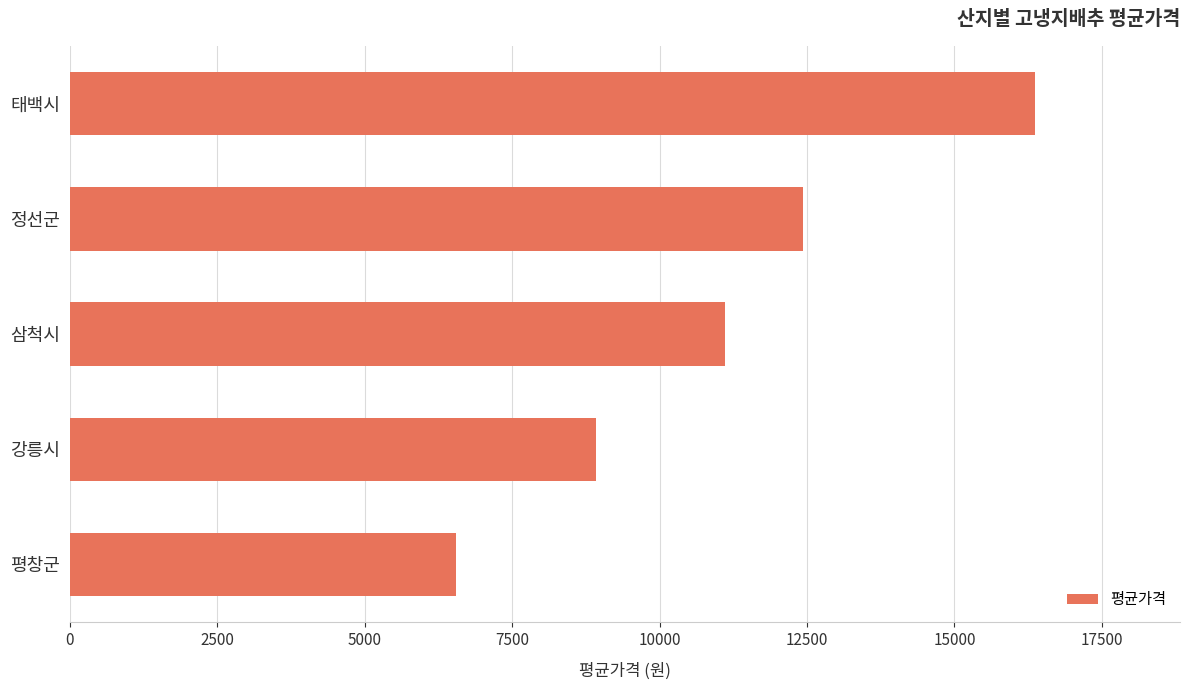

Are the bars grouped side by side (vs. stacked)?

No